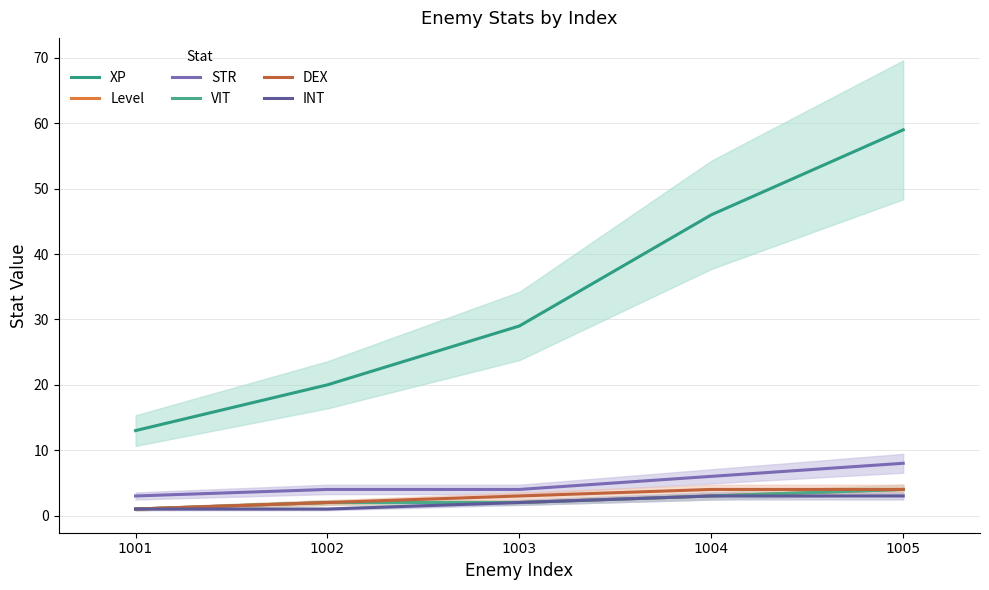

The value of XP at 1001 is 22. True or false?

False